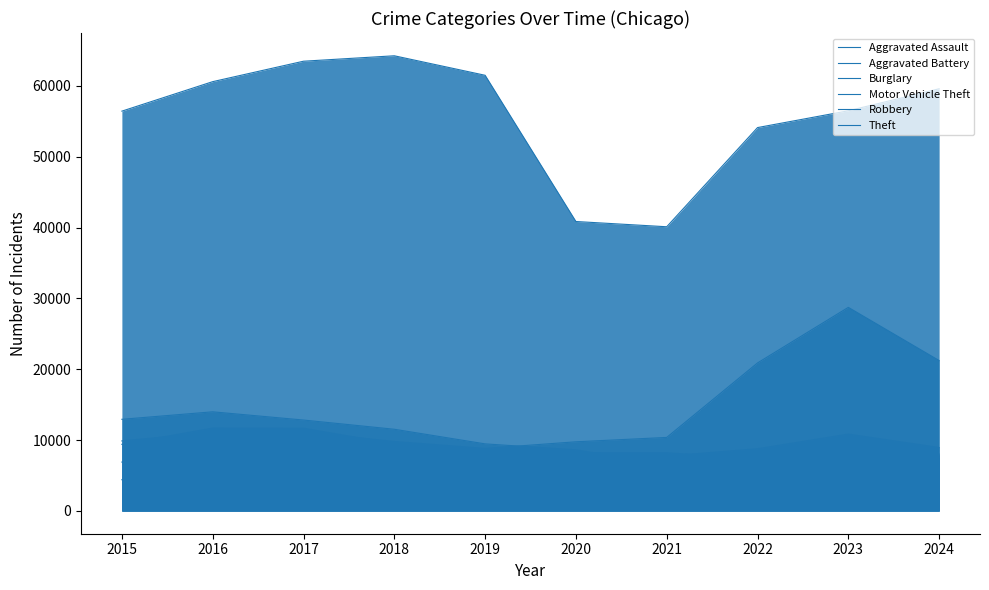

Reading right to left, what are all the values shown in this chart?

Aggravated Assault: 7769	7549	7153	7111	6180	5735	5899	5719	5608	4412
Aggravated Battery: 8026	7936	7364	8212	8218	7719	7611	7736	7944	6901
Burglary: 7443	7342	7448	6516	8623	9470	11534	12835	13996	12939
Motor Vehicle Theft: 21234	28742	20897	10381	9764	8825	9805	11126	11060	9888
Robbery: 8958	10845	8777	7749	7739	7825	9464	11677	11691	9406
Theft: 59599	56491	54121	40120	40862	61504	64257	63490	60604	56441